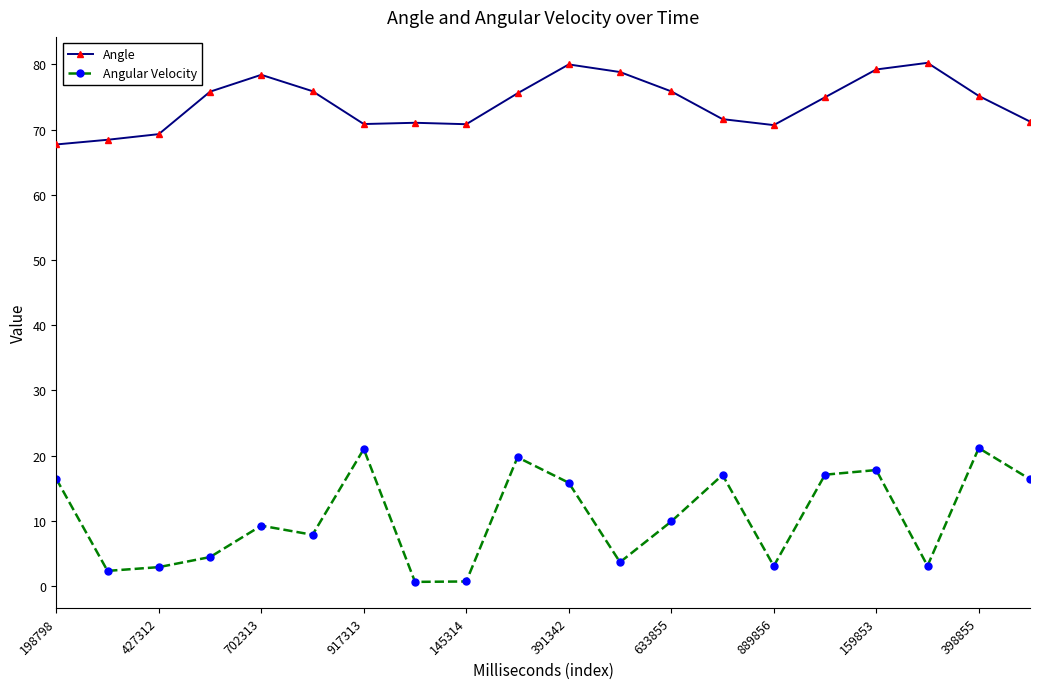

What is the value of the Angular Velocity point at the 13th from the left?

9.9